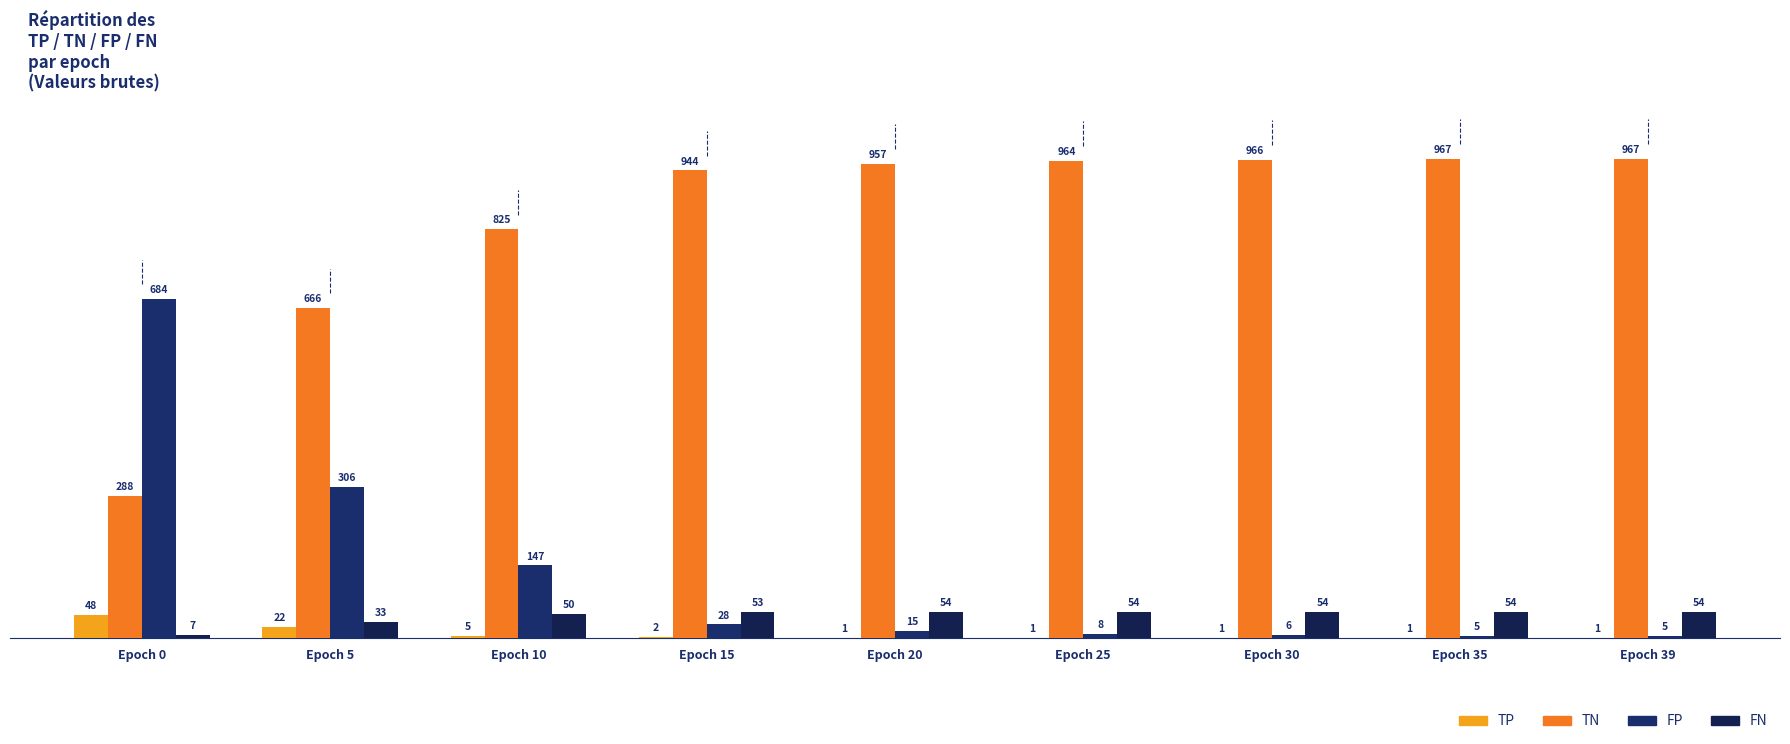

What is the value of the FP bar at the 4th from the left?

28